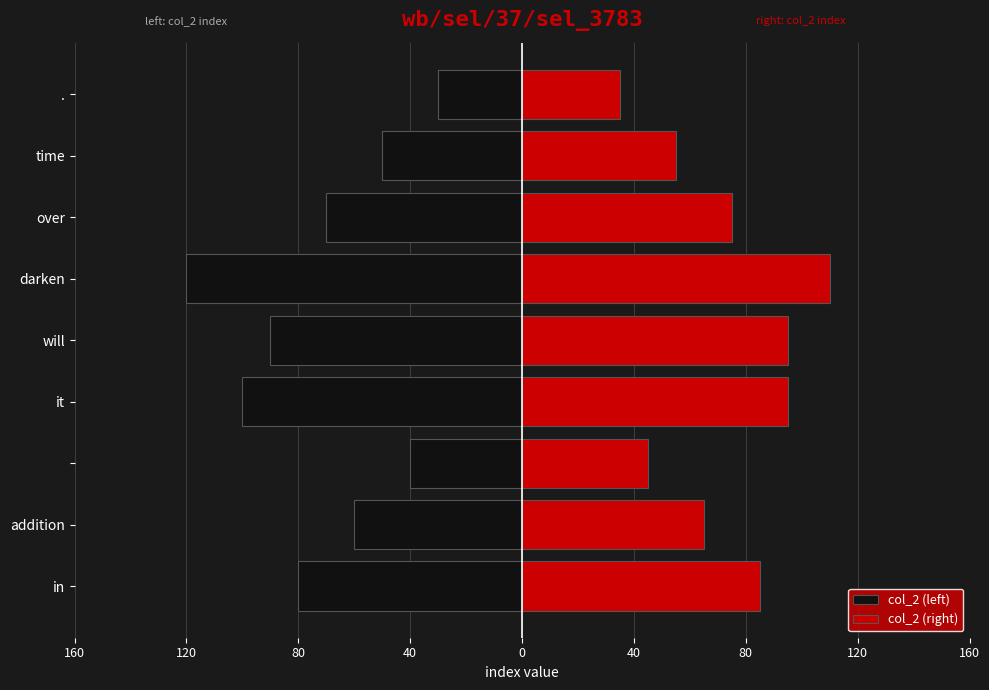

Reading left to right, list all the values displayed in this chart.

col_2 (left): -80	-60	-40	-100	-90	-120	-70	-50	-30
col_2 (right): 85	65	45	95	95	110	75	55	35